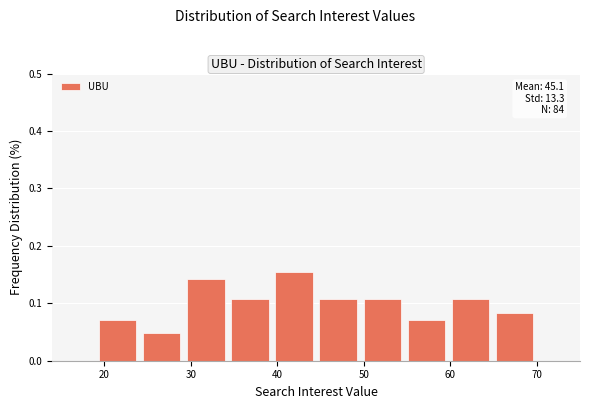

Over which range of the x-axis is the bar tallest?

39.4 to 44.5